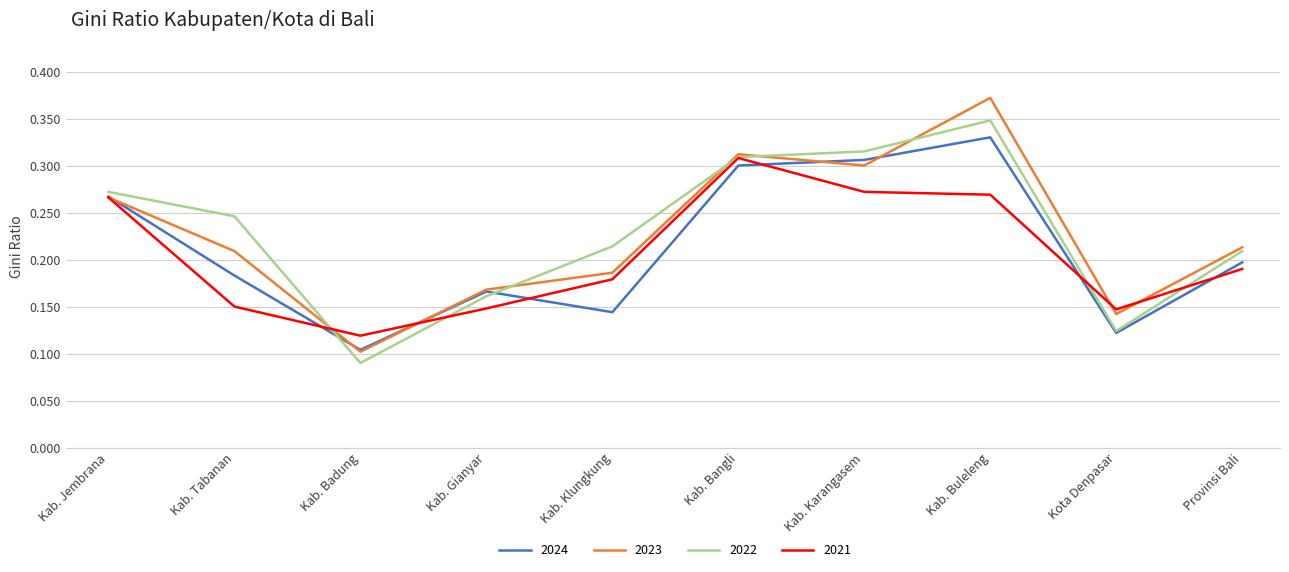

The value of 2022 at Kab. Badung is 0.1. True or false?

True